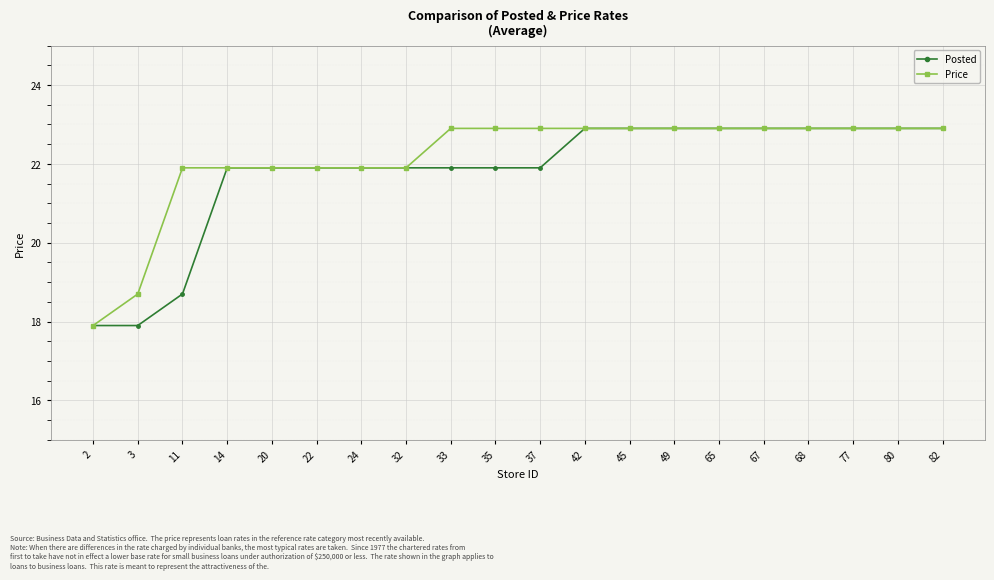

What is the average value of the Price series?

22.1